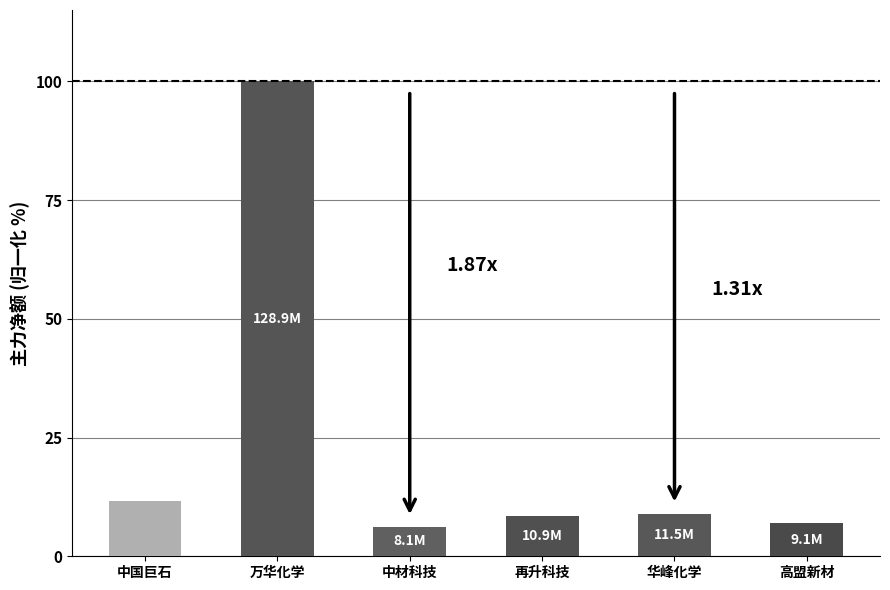

At which label is the value closest to 53?

中国巨石